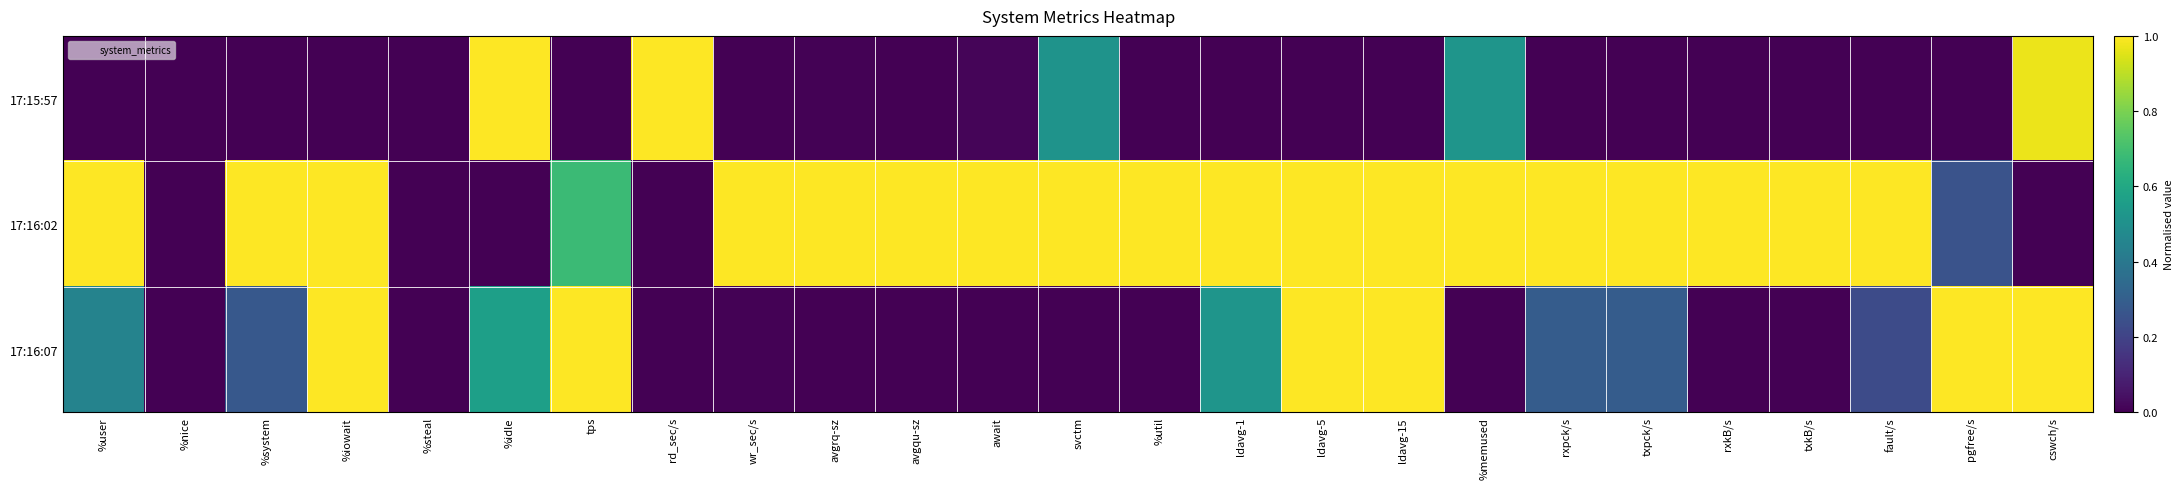

Rank the series by their average value, from highest to lowest.

17:16:02, 17:16:07, 17:15:57